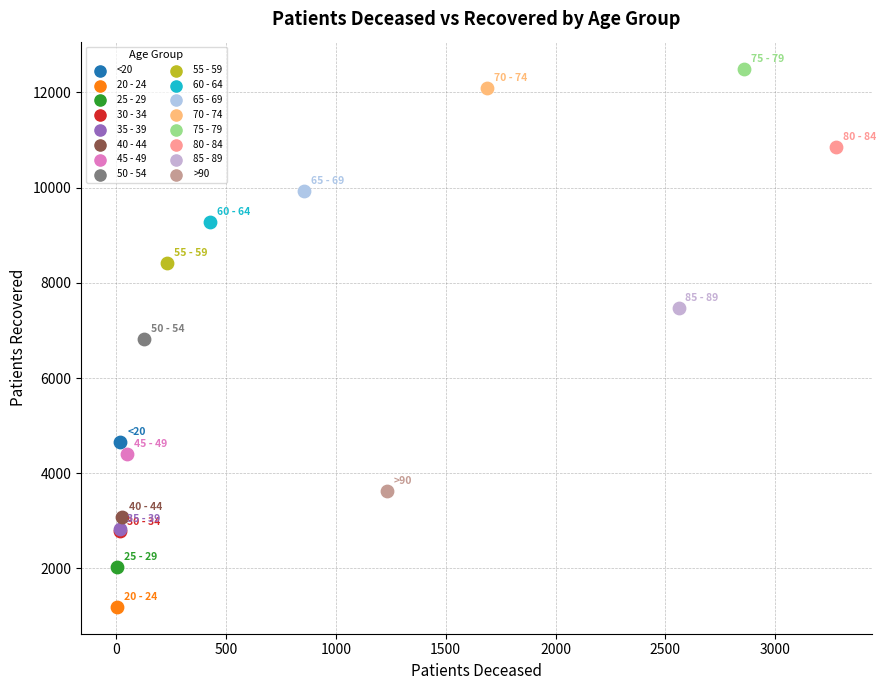

Which series reaches the maximum Y coordinate?

75 - 79